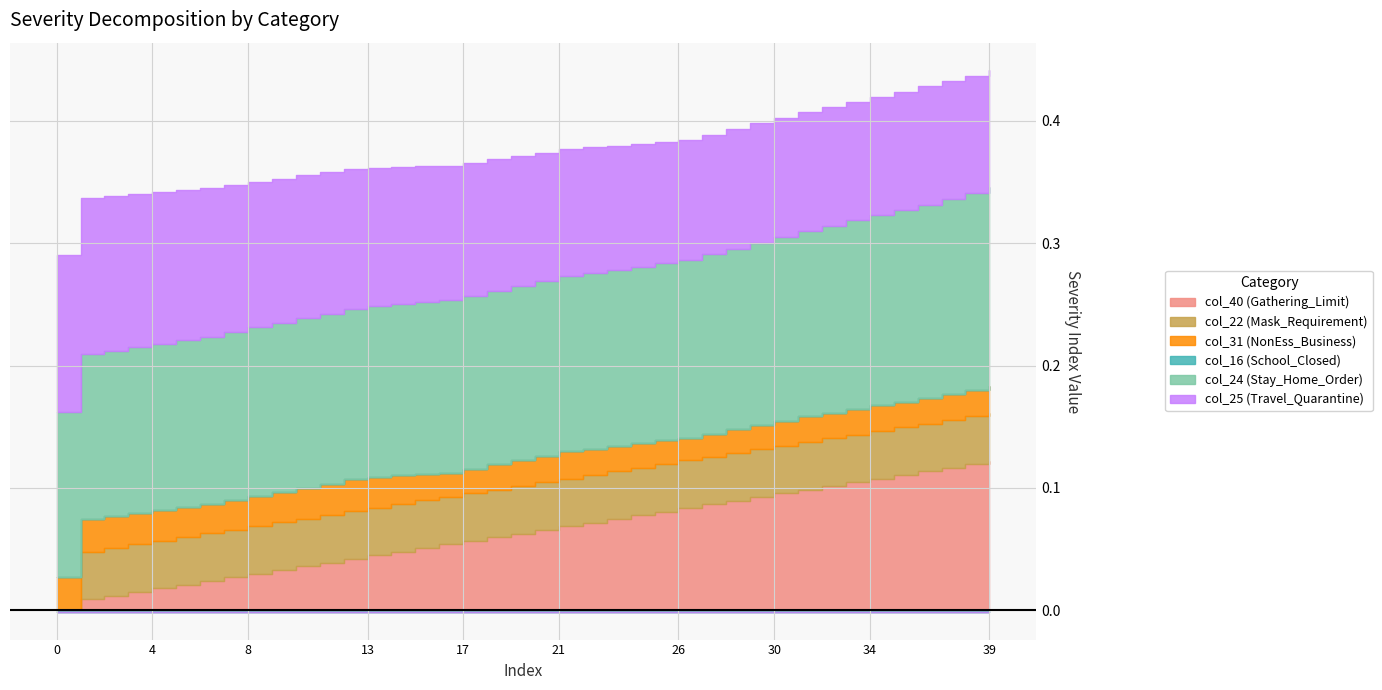

At 7, list the series in order from smallest to largest.

col_16, col_31, col_40, col_22, col_25, col_24